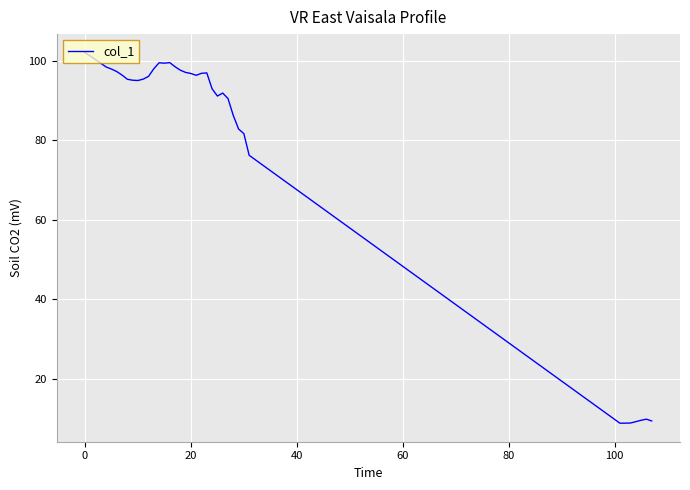

What is the greatest value displayed?

102.0